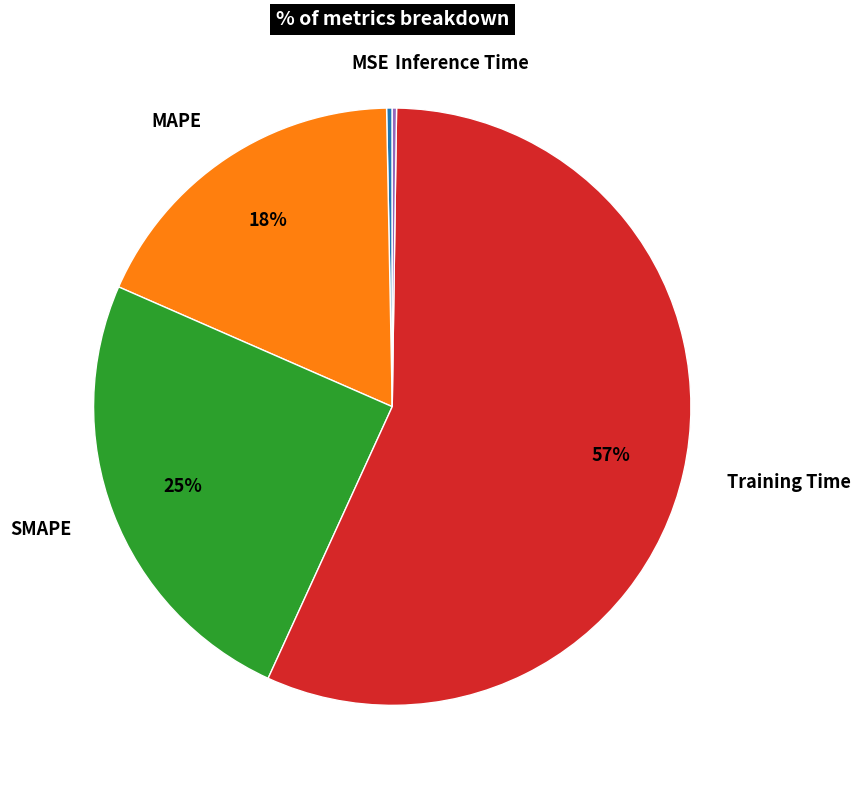

Do MSE and SMAPE together represent more than half of the pie?

No